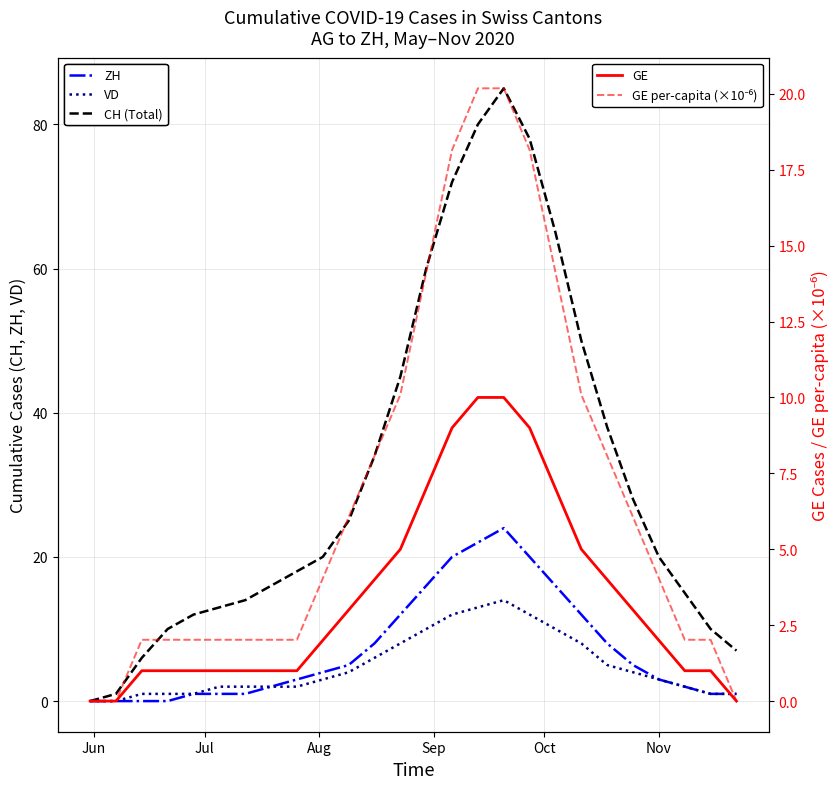

How many data points in GE per-capita (×10⁻⁶) are less than 4?

12